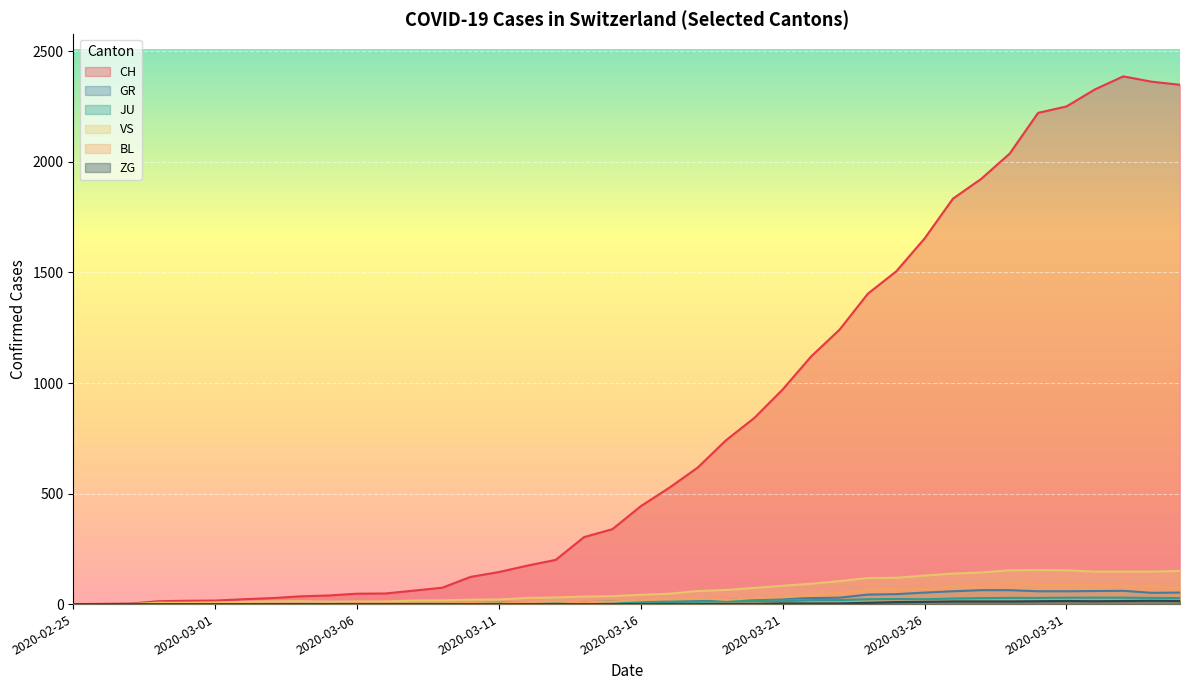

The JU series shows 40 at 2020-04-01. True or false?

False